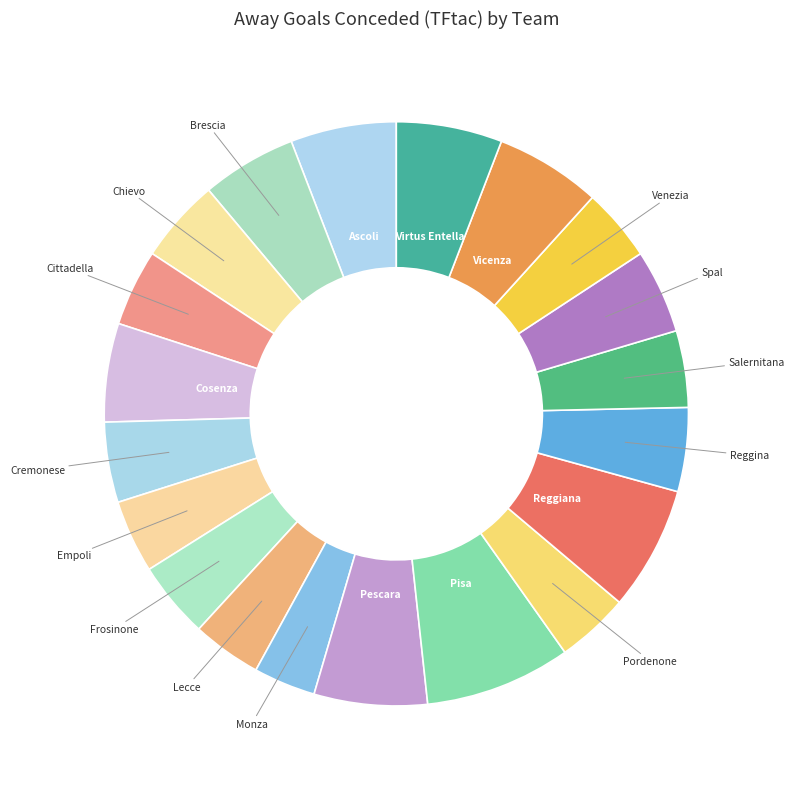

How many slices are in this pie chart?

20